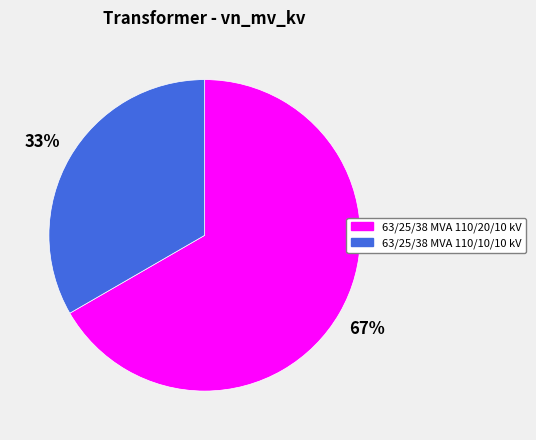

To the nearest percent, what is the combined percentage of 63/25/38 MVA 110/10/10 kV and 63/25/38 MVA 110/20/10 kV?

100%